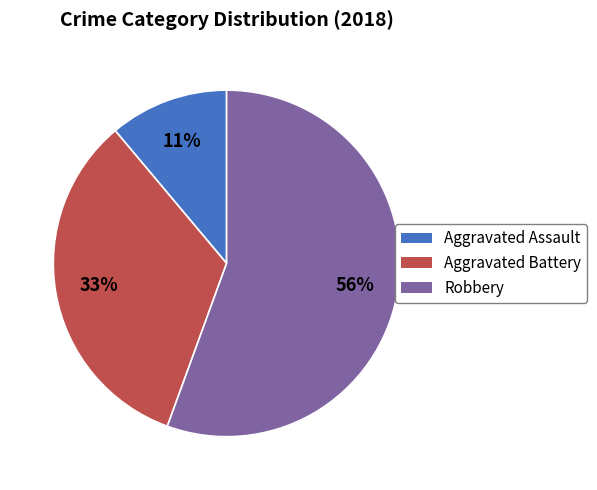

How many slices are in this pie chart?

3